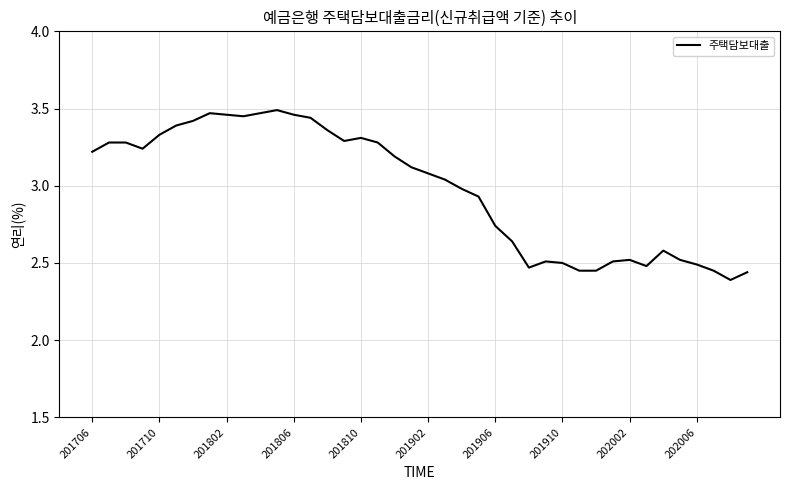

What is the difference between the maximum and minimum values?

1.1